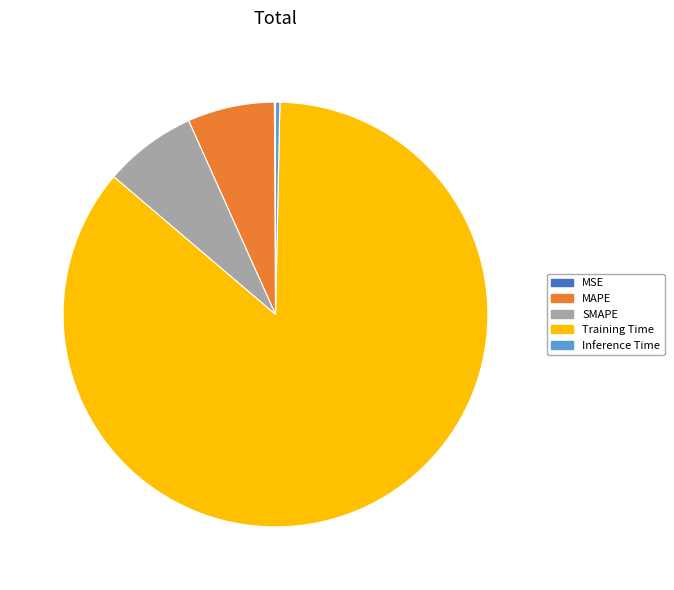

Which slice is the largest?

Training Time